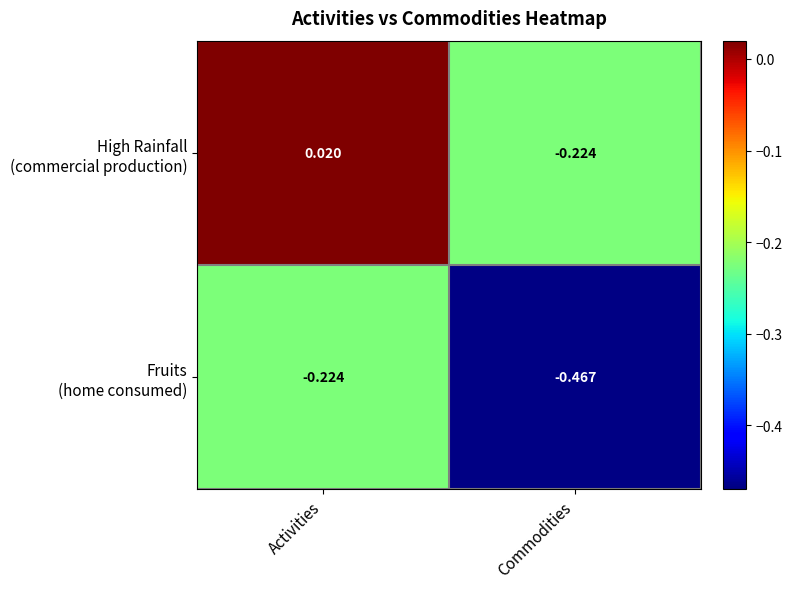

Which label corresponds to the smallest value in the chart?

Commodities